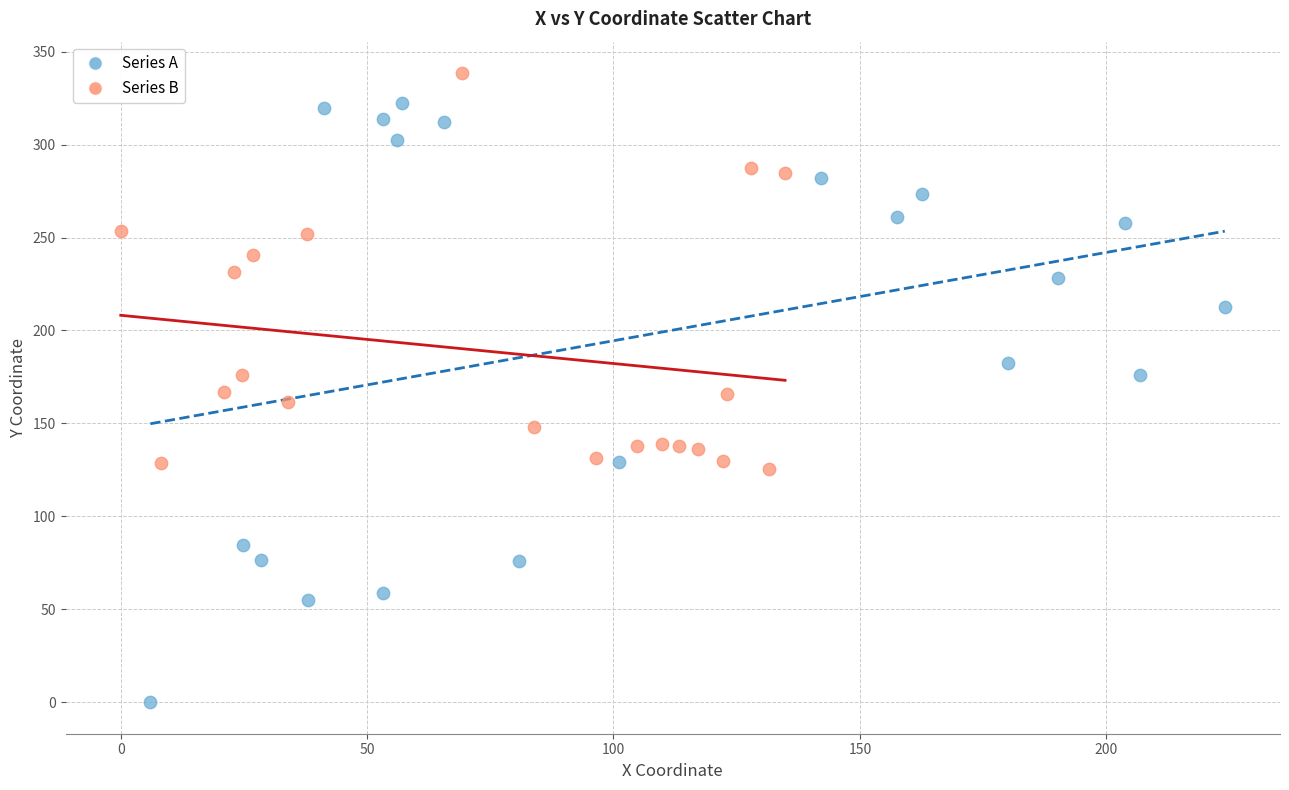

Which series has the largest Y range (max minus min)?

Series A